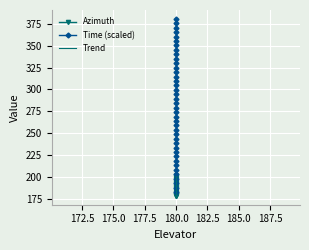

What is the average value of the Time series?

281.8